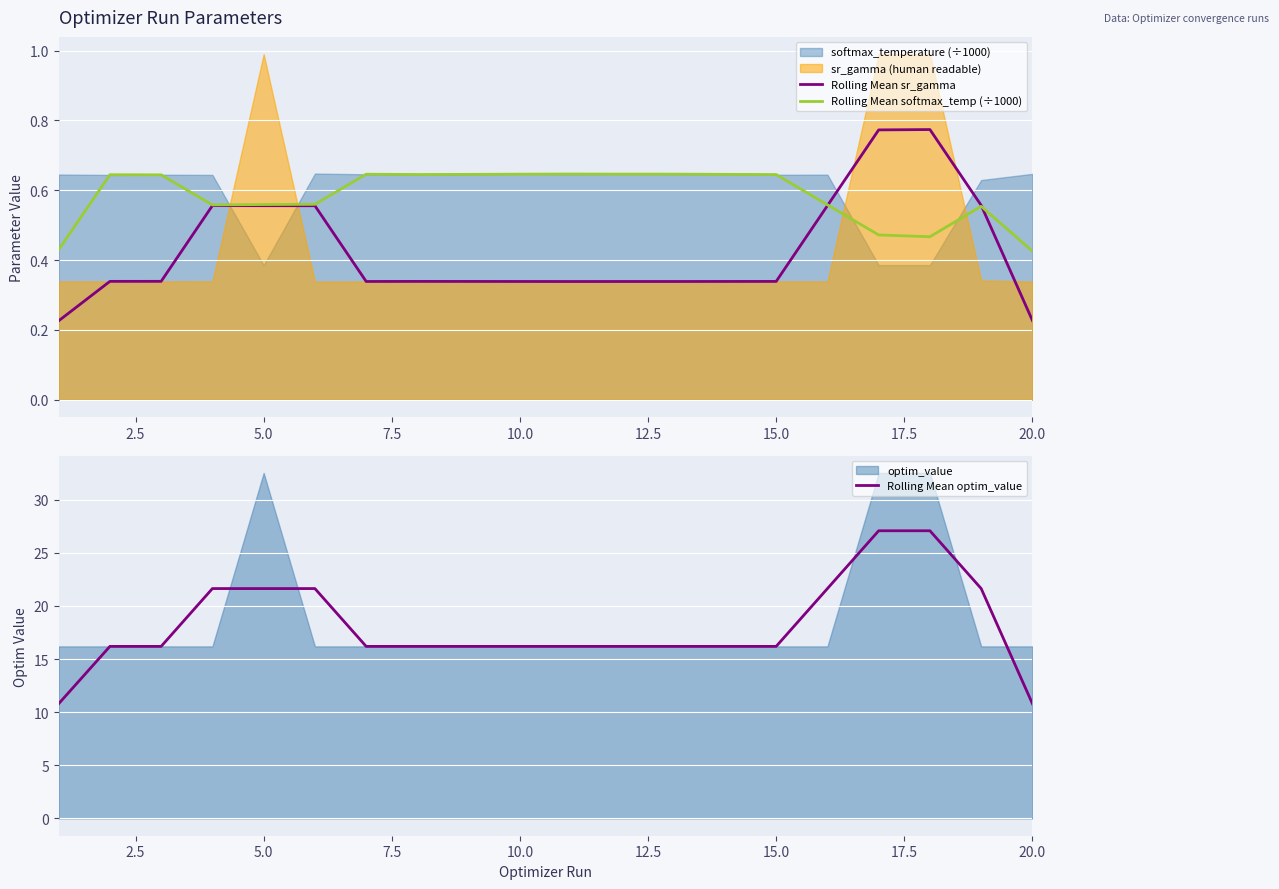

The value of Rolling Mean softmax_temp (÷1000) at 15.0 is 0.2. True or false?

False